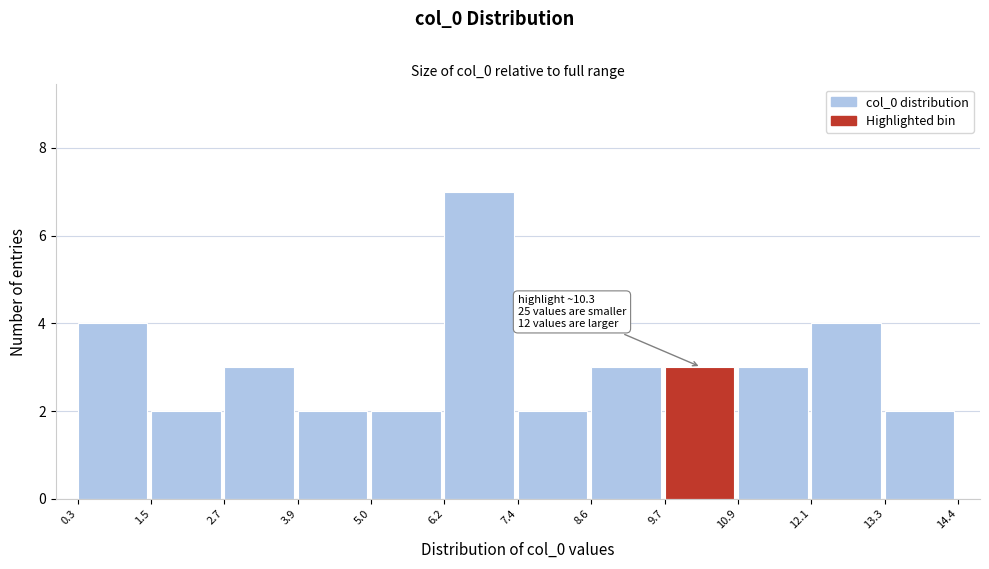

Which range on the x-axis has the tallest bar?

6.2 to 7.4